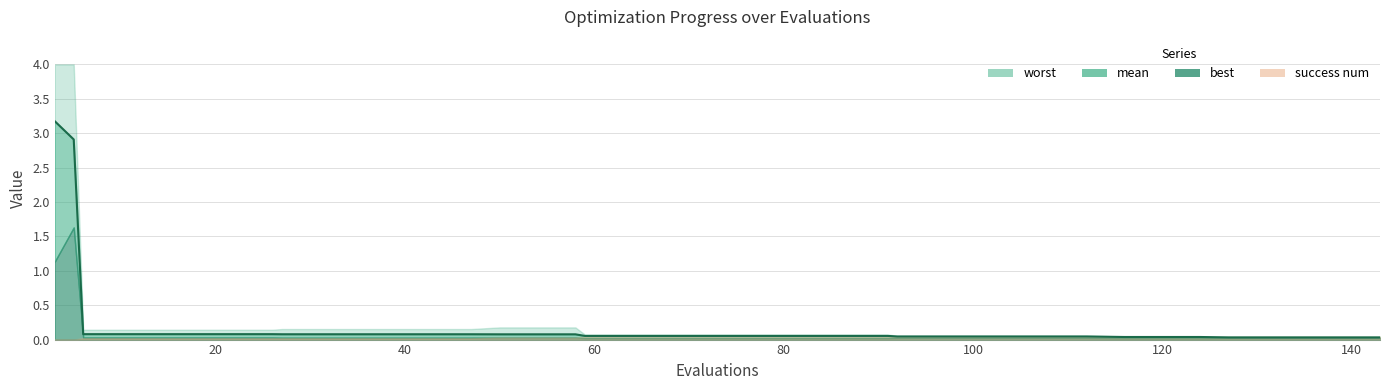

At which category is the sum across all series the highest?

5